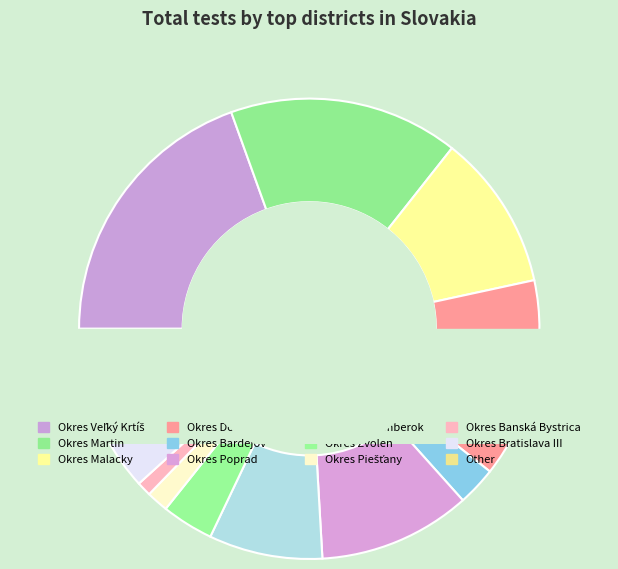

What is the change in value from Okres Zvolen to Okres Bratislava III?

+2